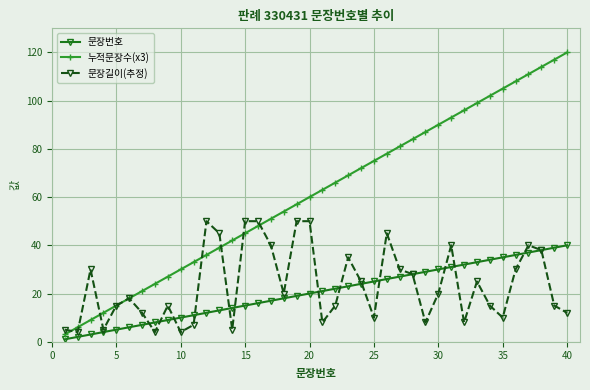

What is the highest value of the 문장번호 series?

40